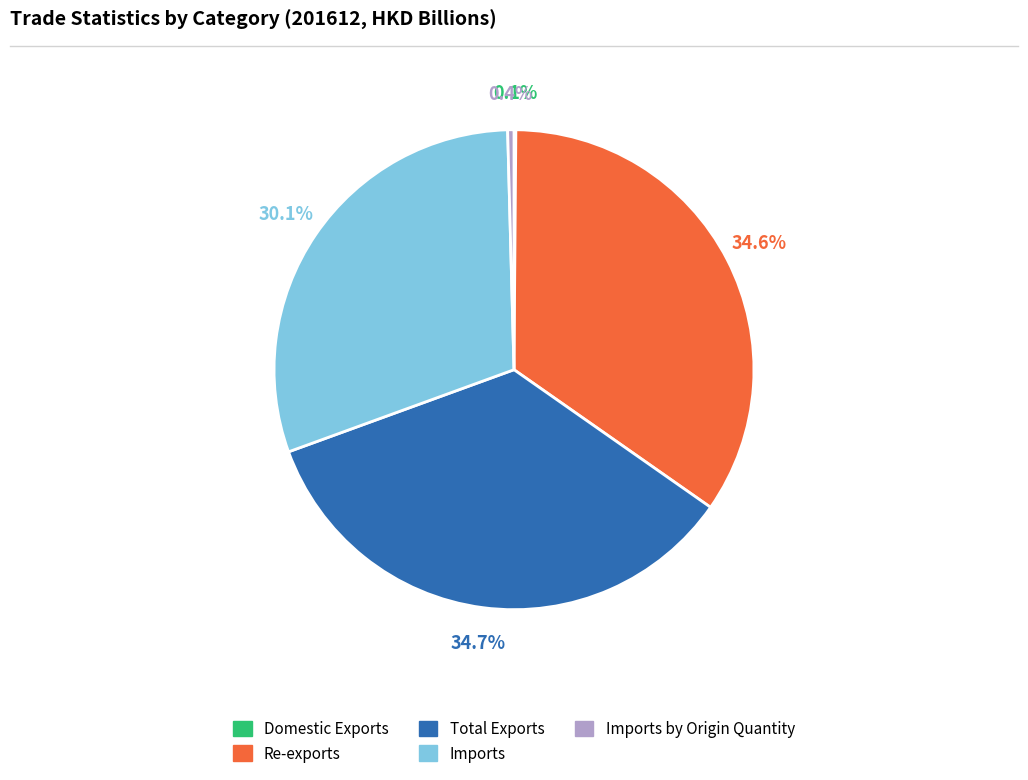

Is there a majority slice in this chart?

No